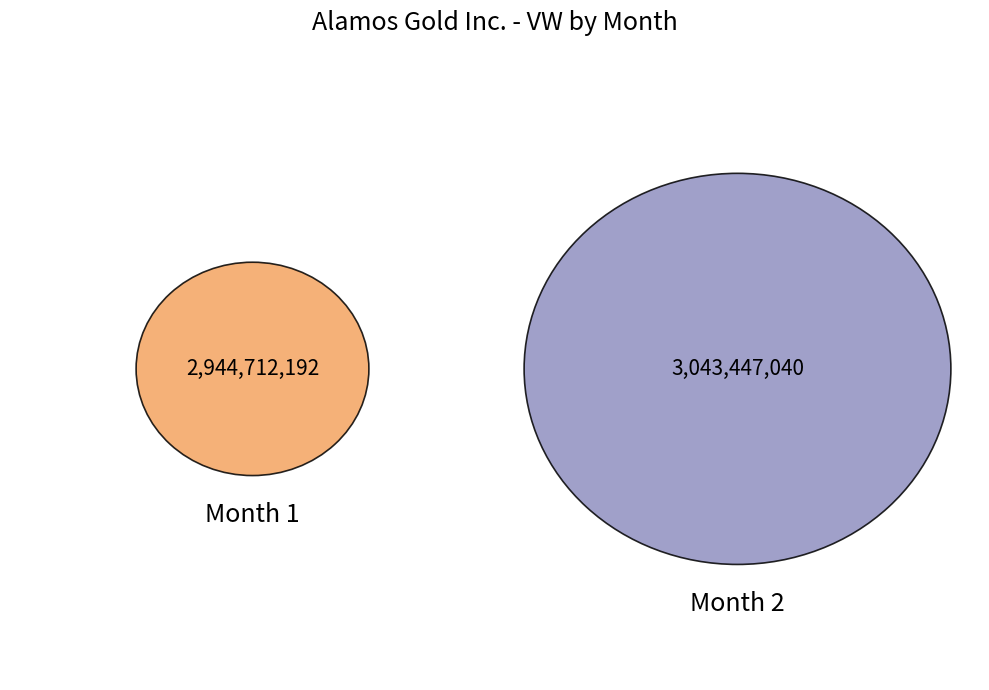

What is the smallest slice in the pie chart?

1